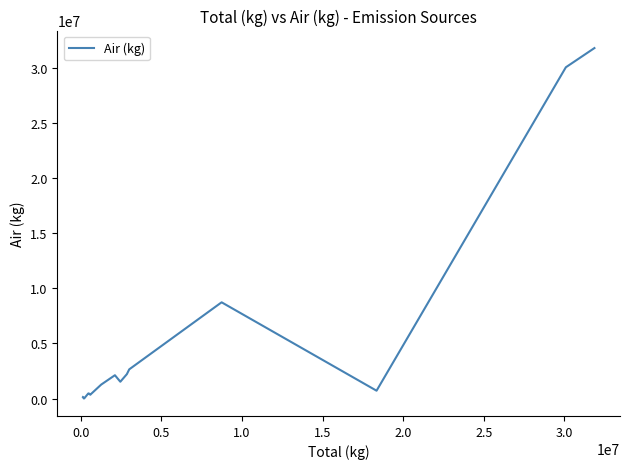

What is the difference between the maximum and minimum values?

31827090.3